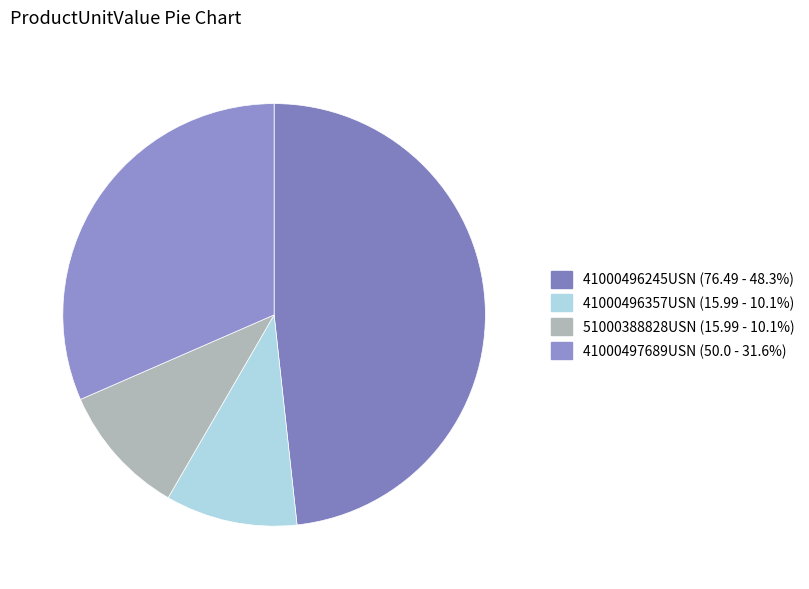

To the nearest percent, what is the average slice percentage?

25%